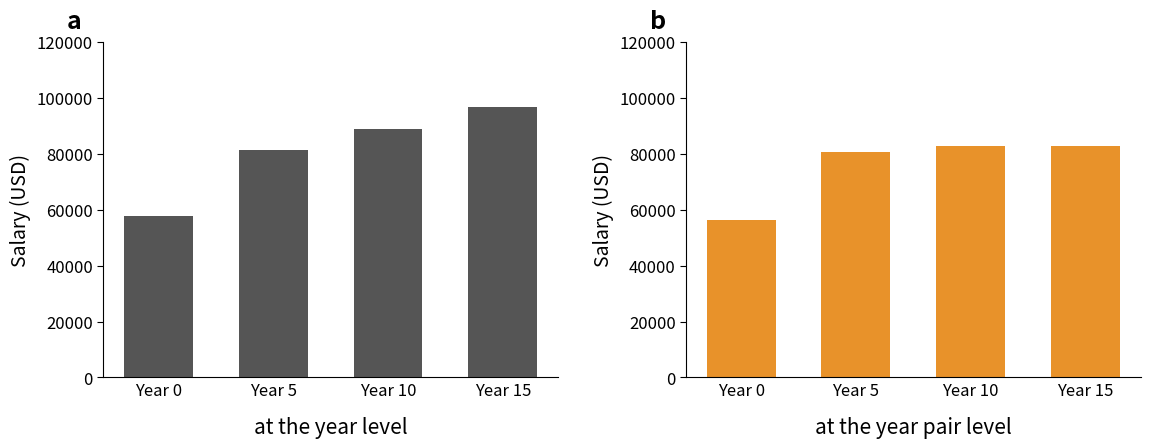

Rank the series at Year 0 from highest to lowest value.

Police, Firefighter